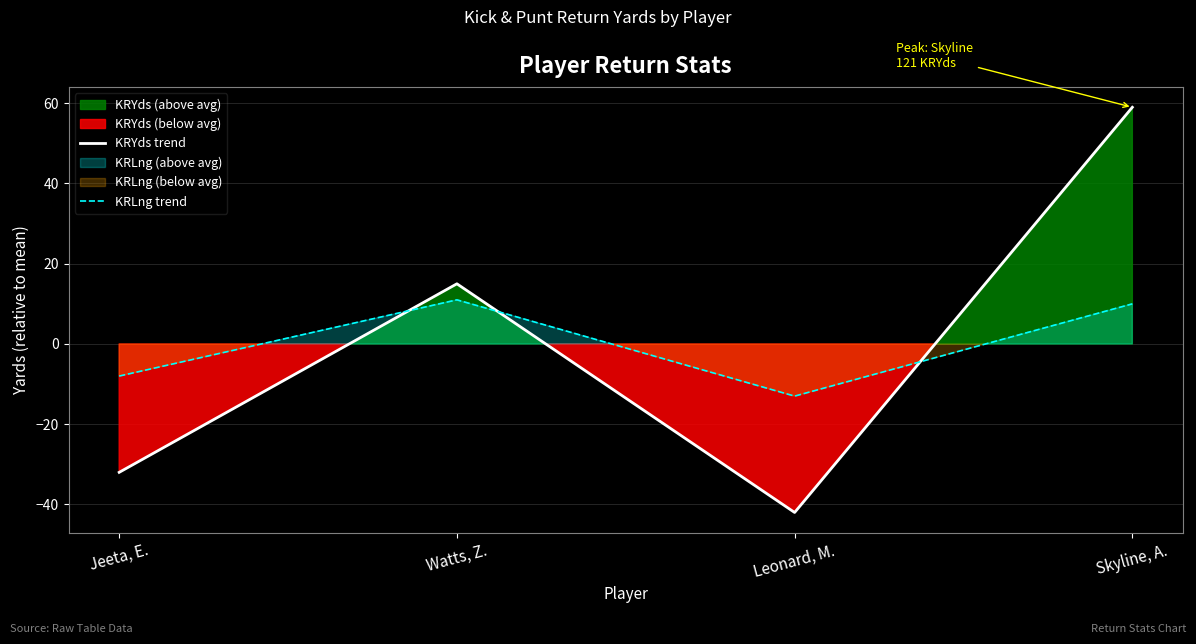

True or false: KRYds trend has a value of 17 at Skyline, A..

False